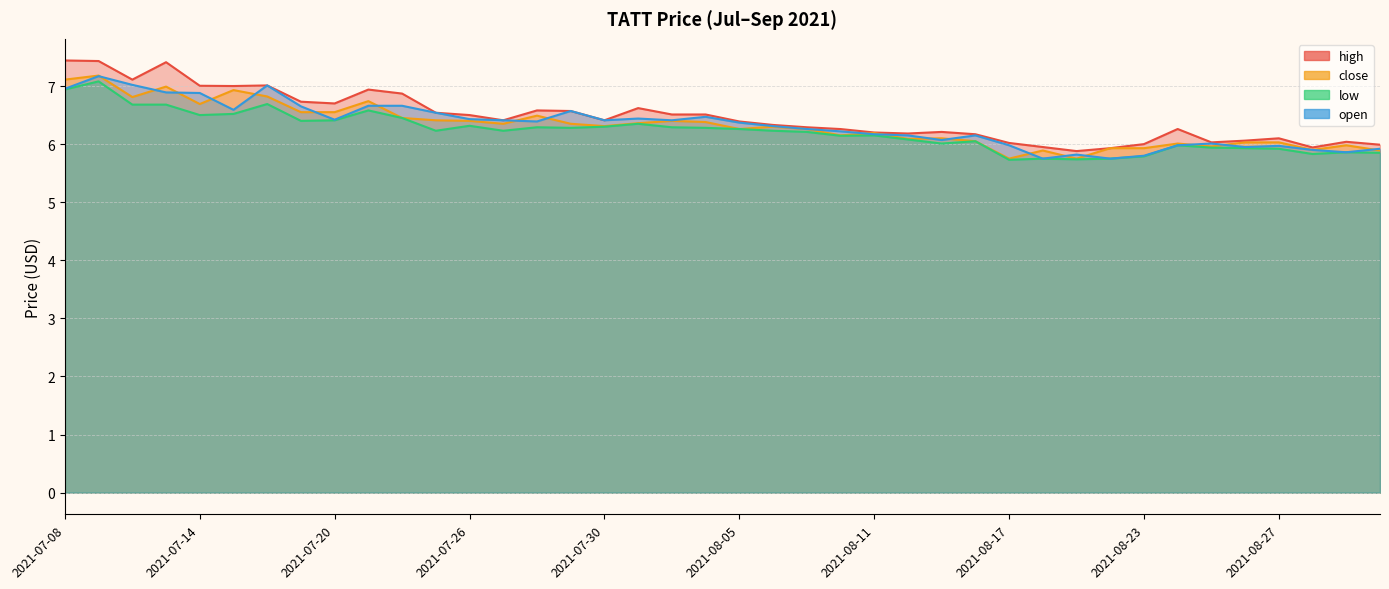

Count the number of data series in this chart.

4